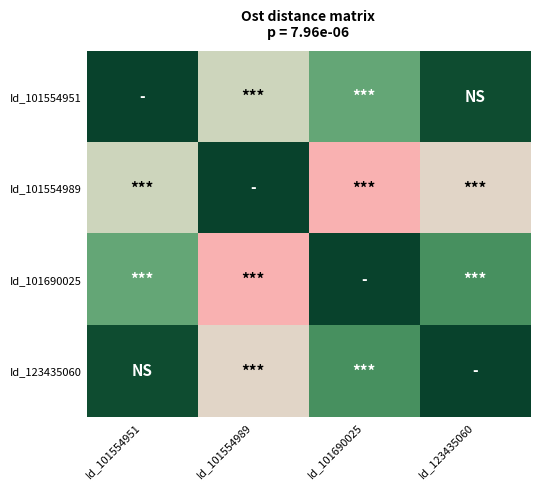

Reading right to left, what are all the values shown in this chart?

Id_101554951: Id_123435060=0.1	Id_101690025=0.4	Id_101554989=0.6	Id_101554951=0.0
Id_101554989: Id_123435060=0.7	Id_101690025=1.0	Id_101554989=0.0	Id_101554951=0.6
Id_101690025: Id_123435060=0.3	Id_101690025=0.0	Id_101554989=1.0	Id_101554951=0.4
Id_123435060: Id_123435060=0.0	Id_101690025=0.3	Id_101554989=0.7	Id_101554951=0.1